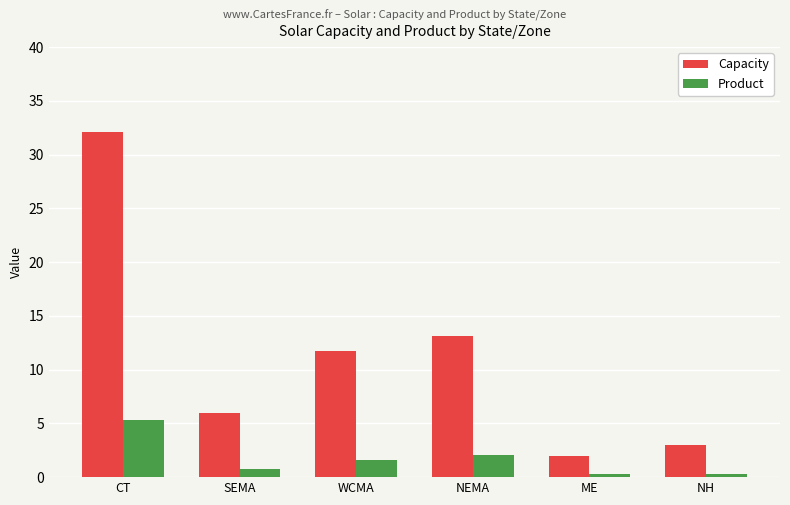

Which series has the largest range (max minus min)?

Capacity